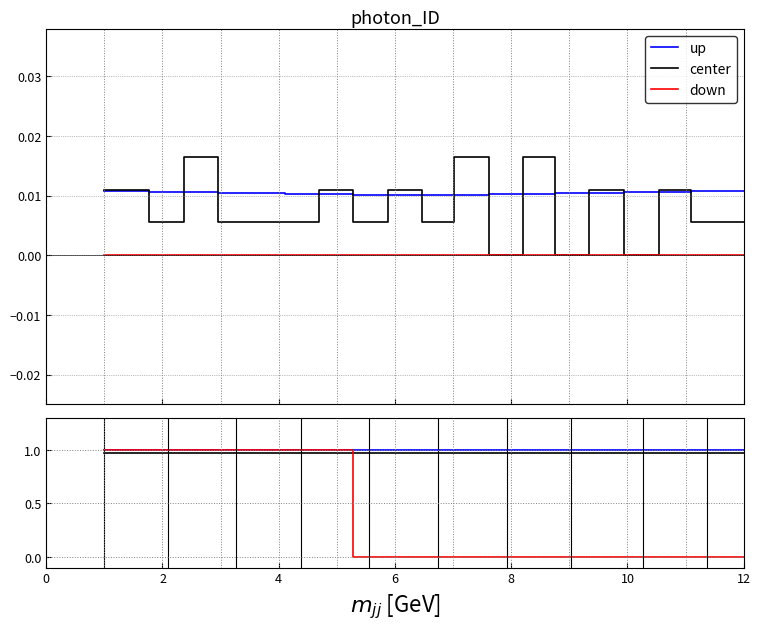

What are all the series names shown in the legend?

up, center, down